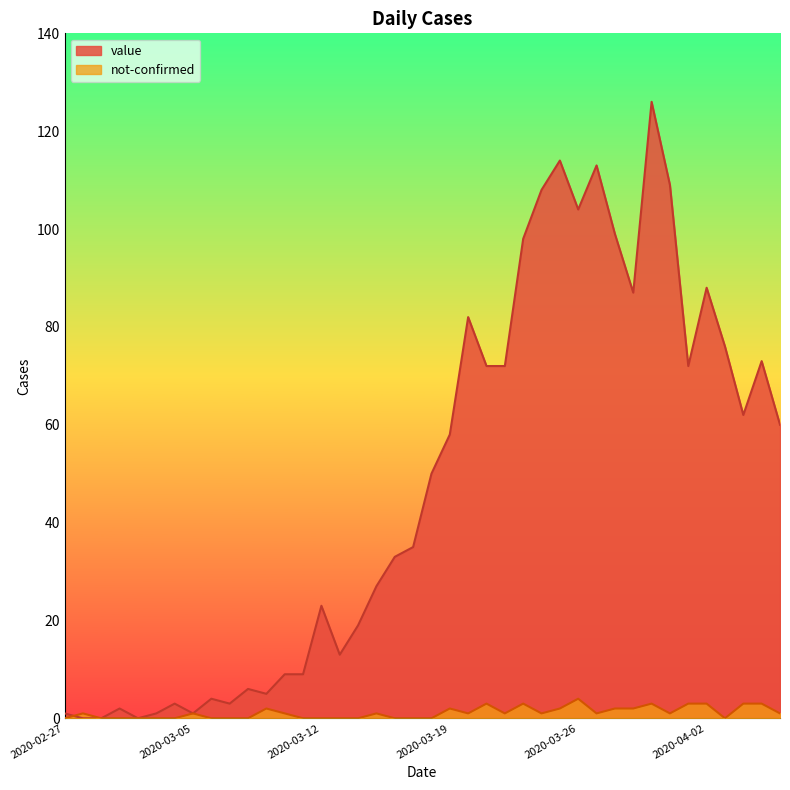

The value of not-confirmed at 2020-03-22 is 1. True or false?

True